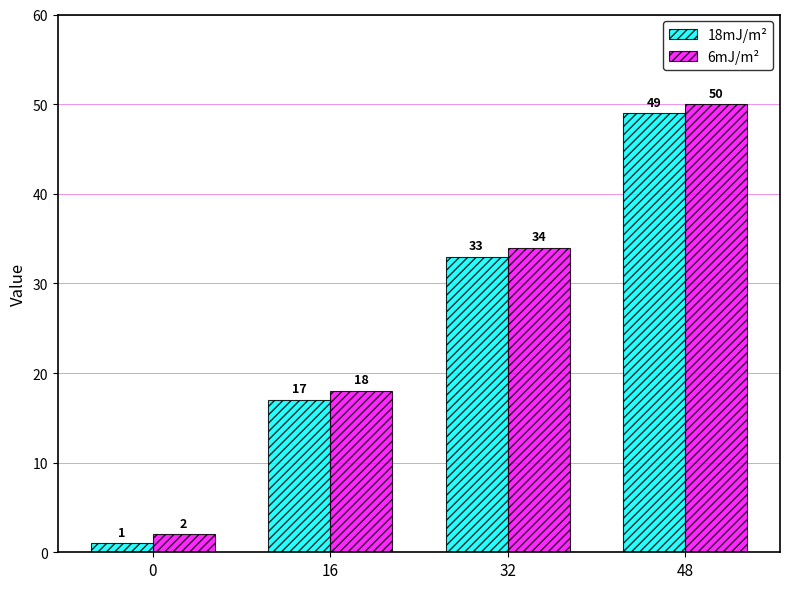

Reading right to left, what are all the values shown in this chart?

18mJ/m²: 48=49	32=33	16=17	0=1
6mJ/m²: 48=50	32=34	16=18	0=2